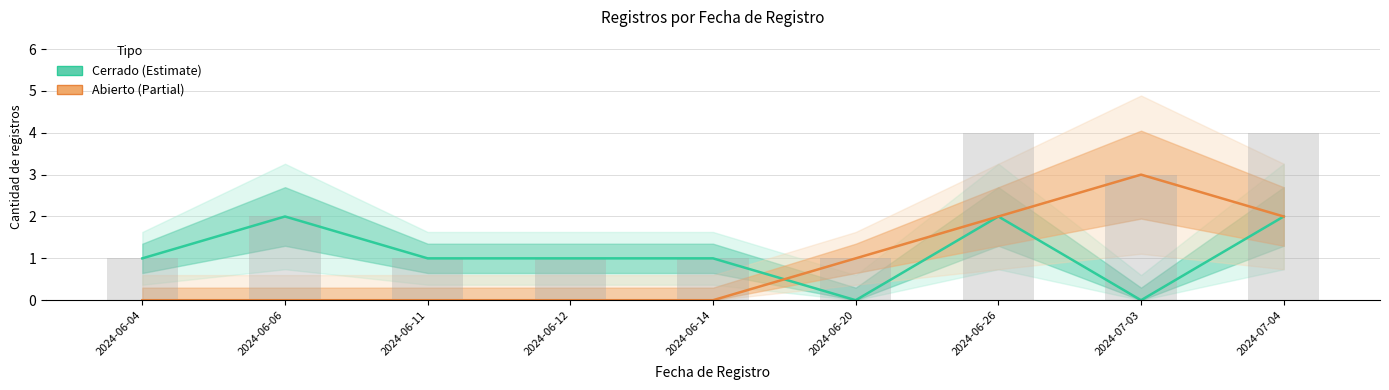

Rank the categories by Abierto value from lowest to highest.

2024-06-04, 2024-06-06, 2024-06-11, 2024-06-12, 2024-06-14, 2024-06-20, 2024-06-26, 2024-07-04, 2024-07-03